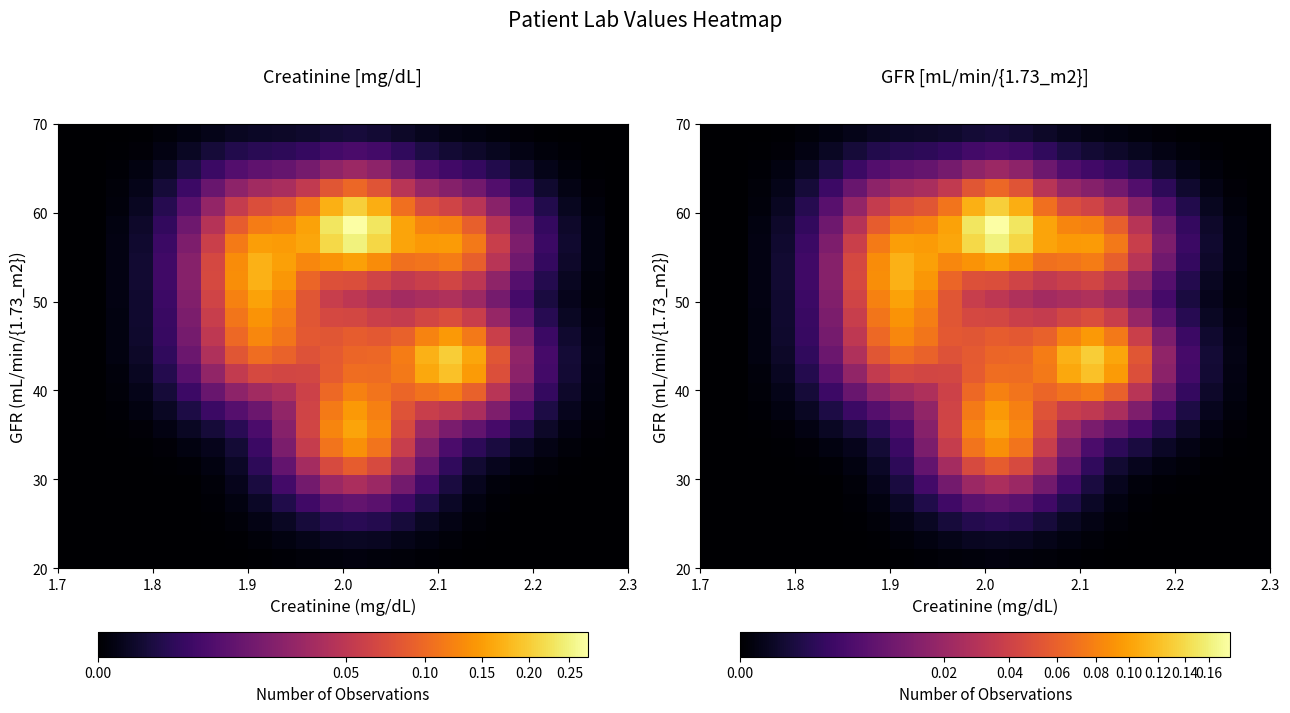

What is the greatest value displayed?

0.2